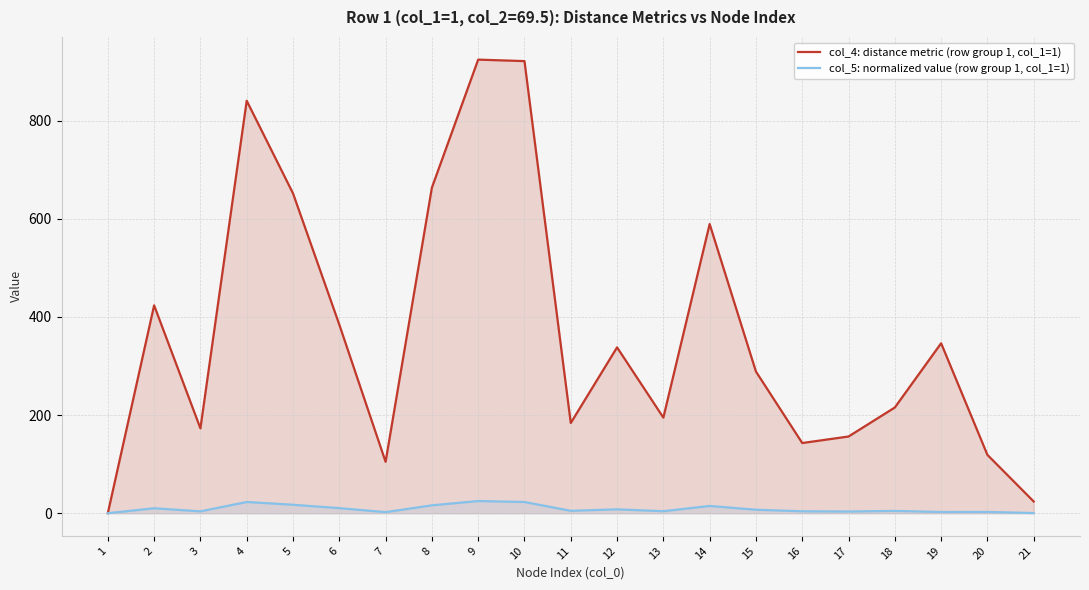

Rank the series by their average value, from highest to lowest.

col_4: distance metric (row group 1, col_1=1), col_5: normalized value (row group 1, col_1=1)